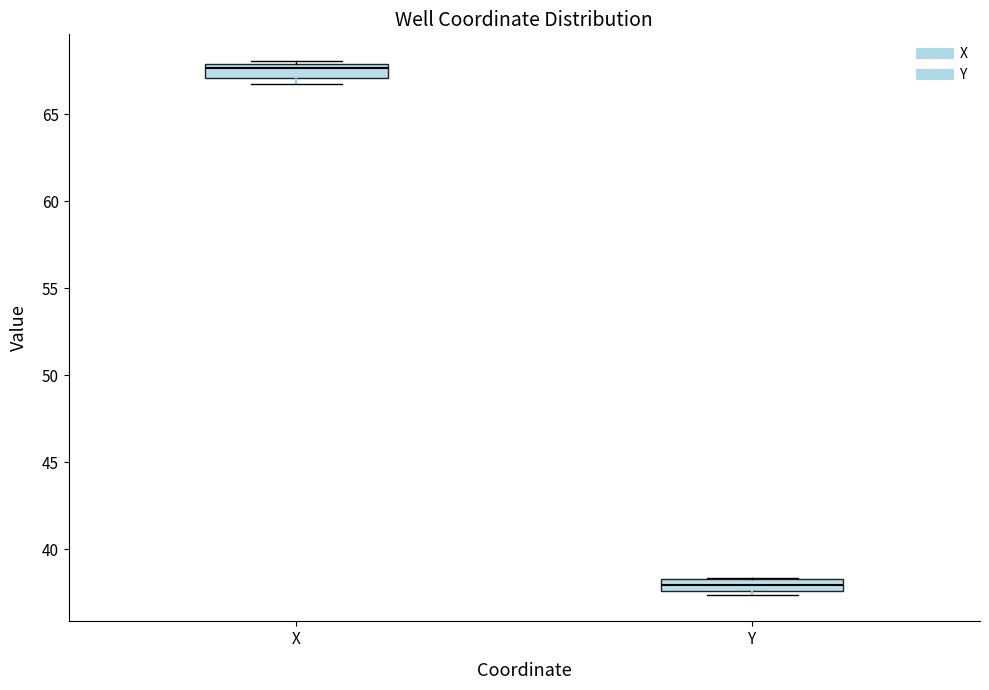

Which box's median line is the highest?

X